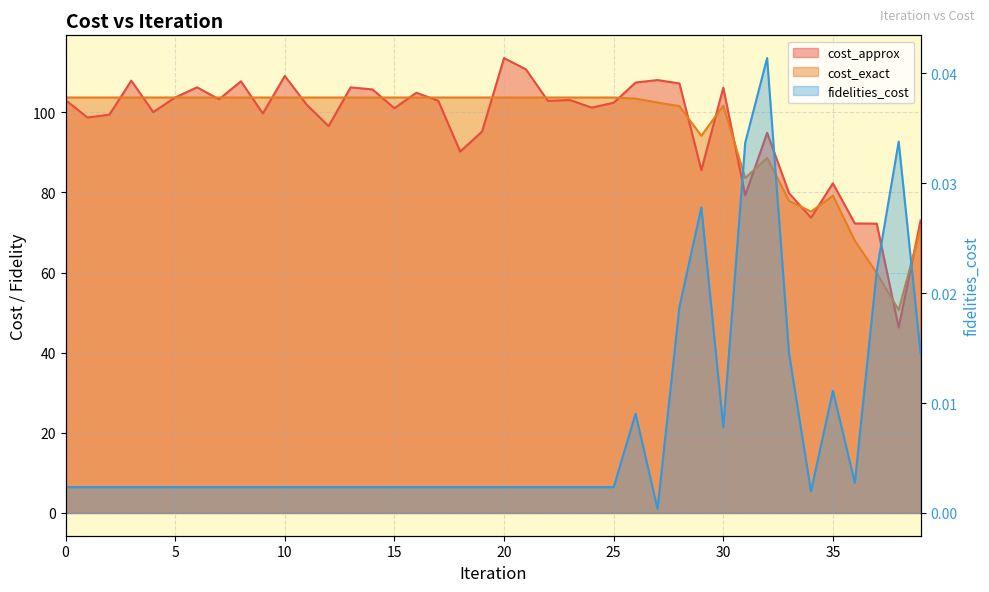

What is the maximum value shown in the chart?

113.5